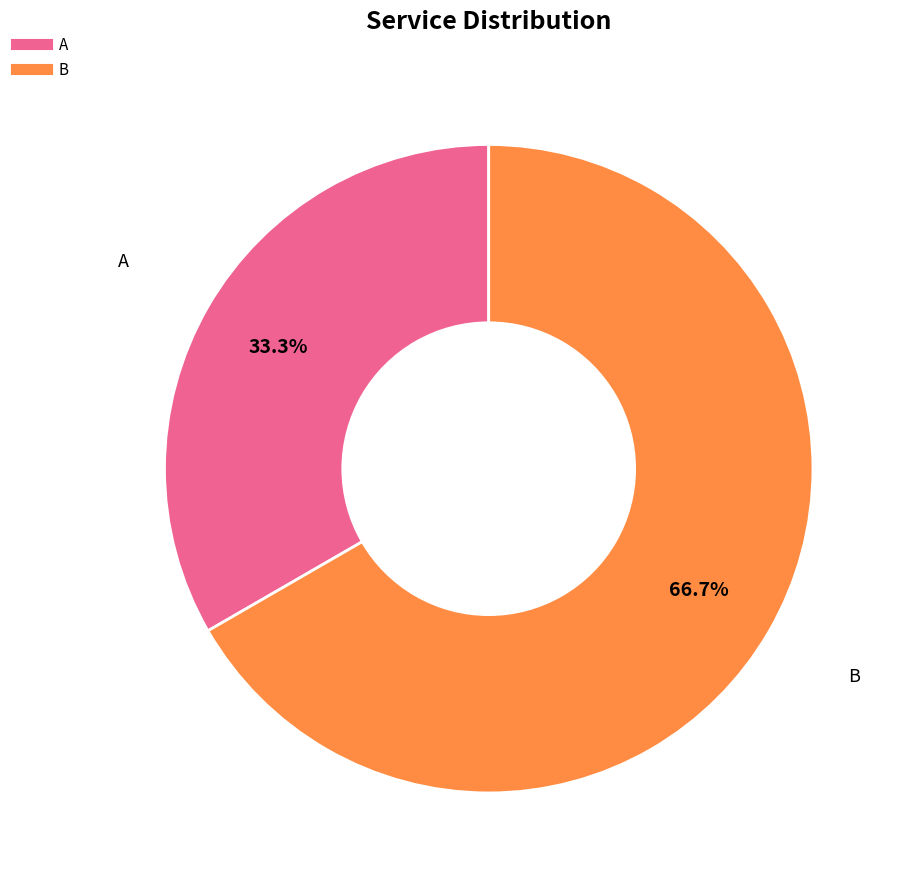

To the nearest percent, what is the combined percentage of A and B?

100%